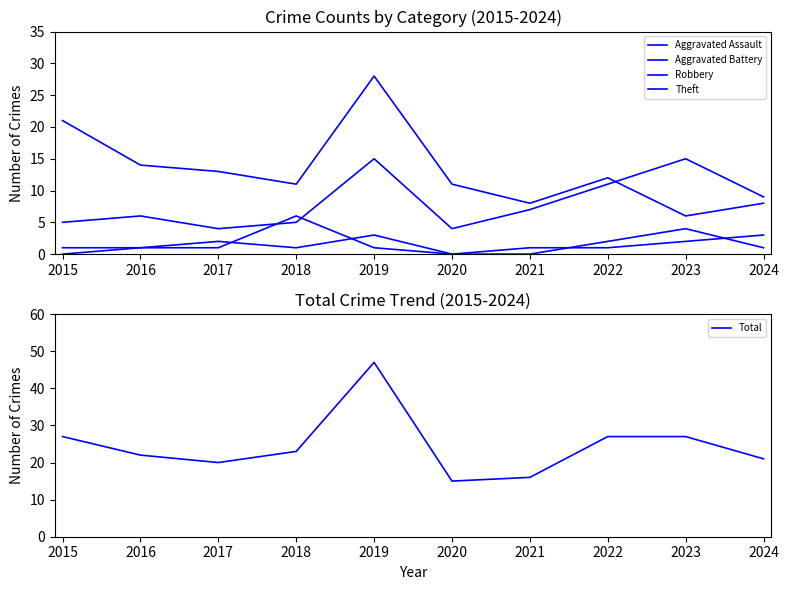

At 2020, list the series in order from largest to smallest.

Total, Theft, Robbery, Aggravated Assault, Aggravated Battery